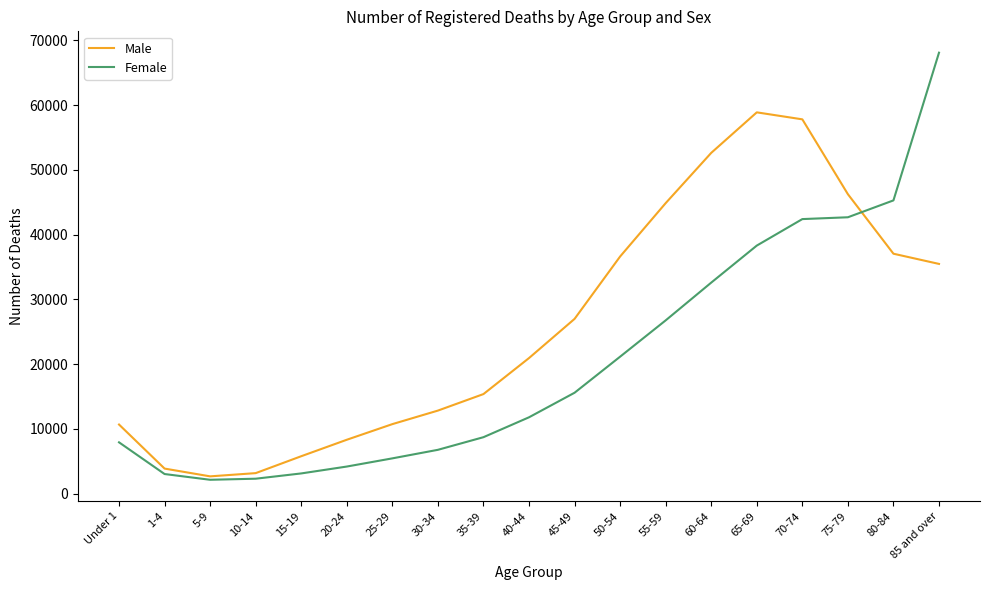

Rank the series by their maximum value, from highest to lowest.

Female, Male